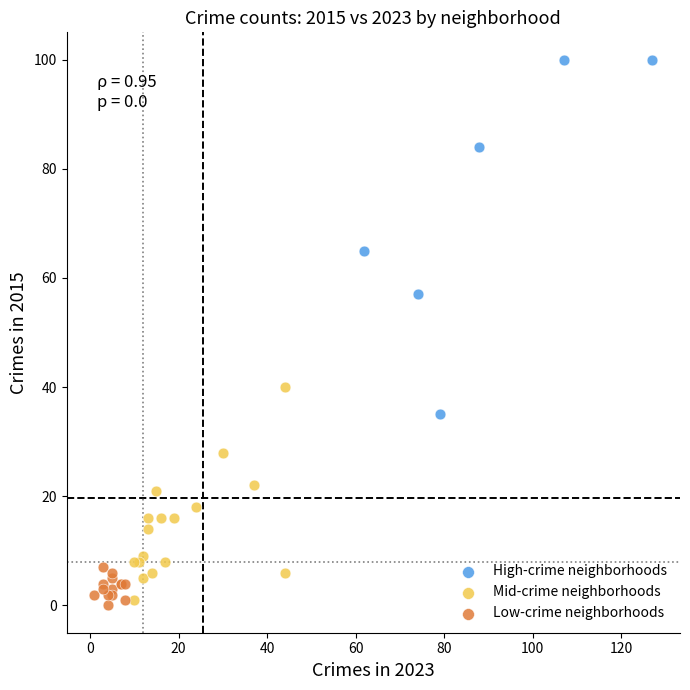

Which series reaches the minimum Y coordinate?

Low-crime neighborhoods